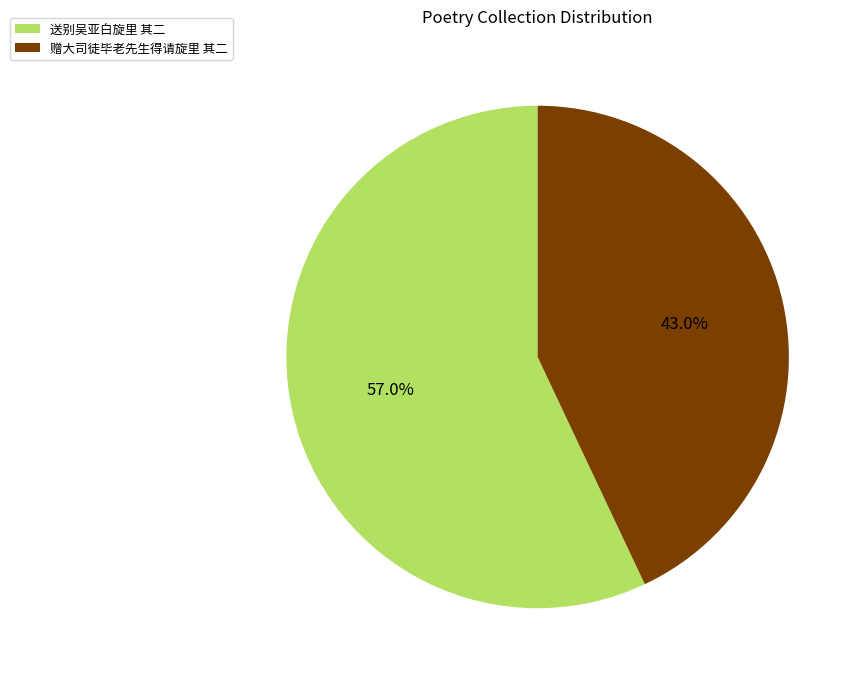

Is it true that 赠大司徒毕老先生得请旋里 其二 is 33% of the pie?

False